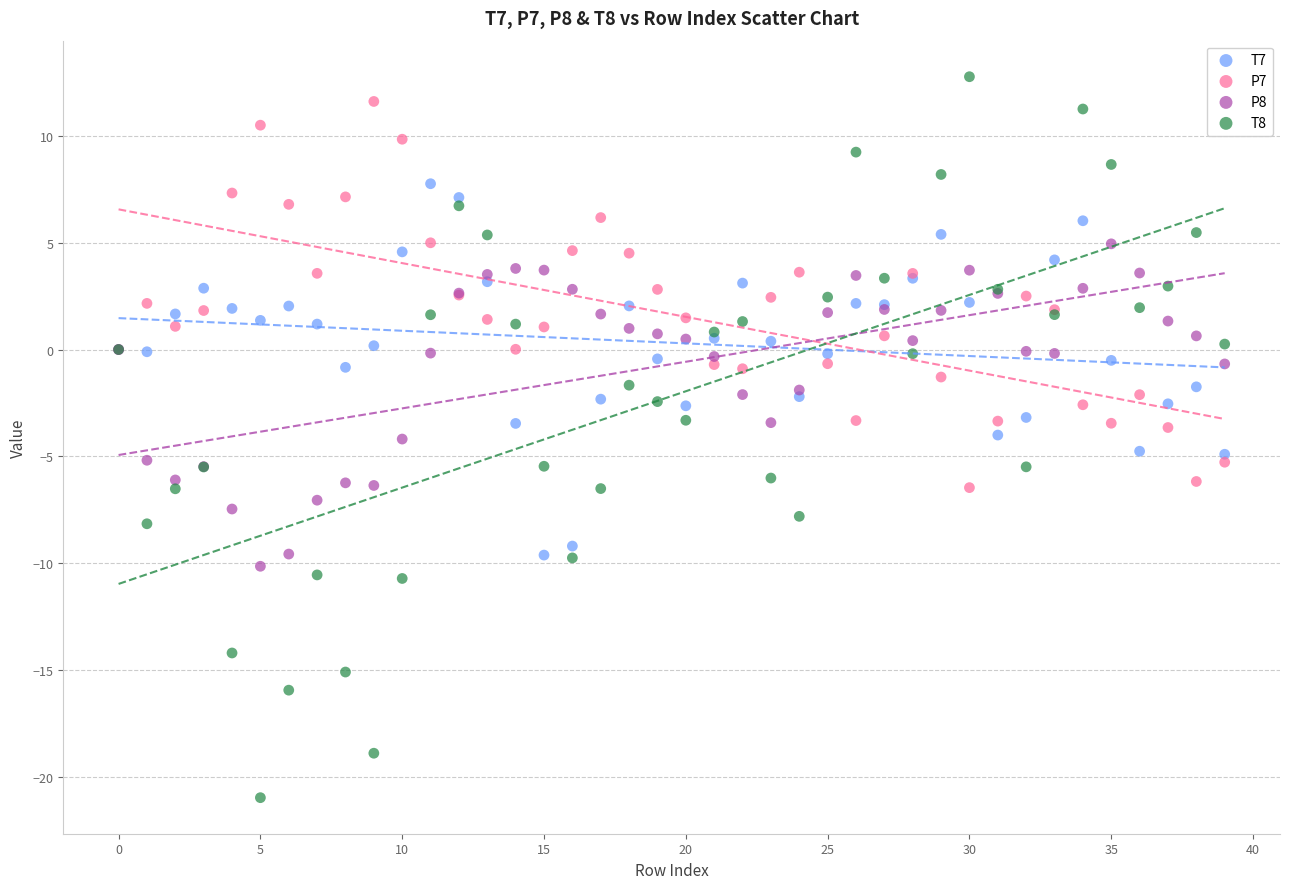

Which series contains the lowest Y value?

T8